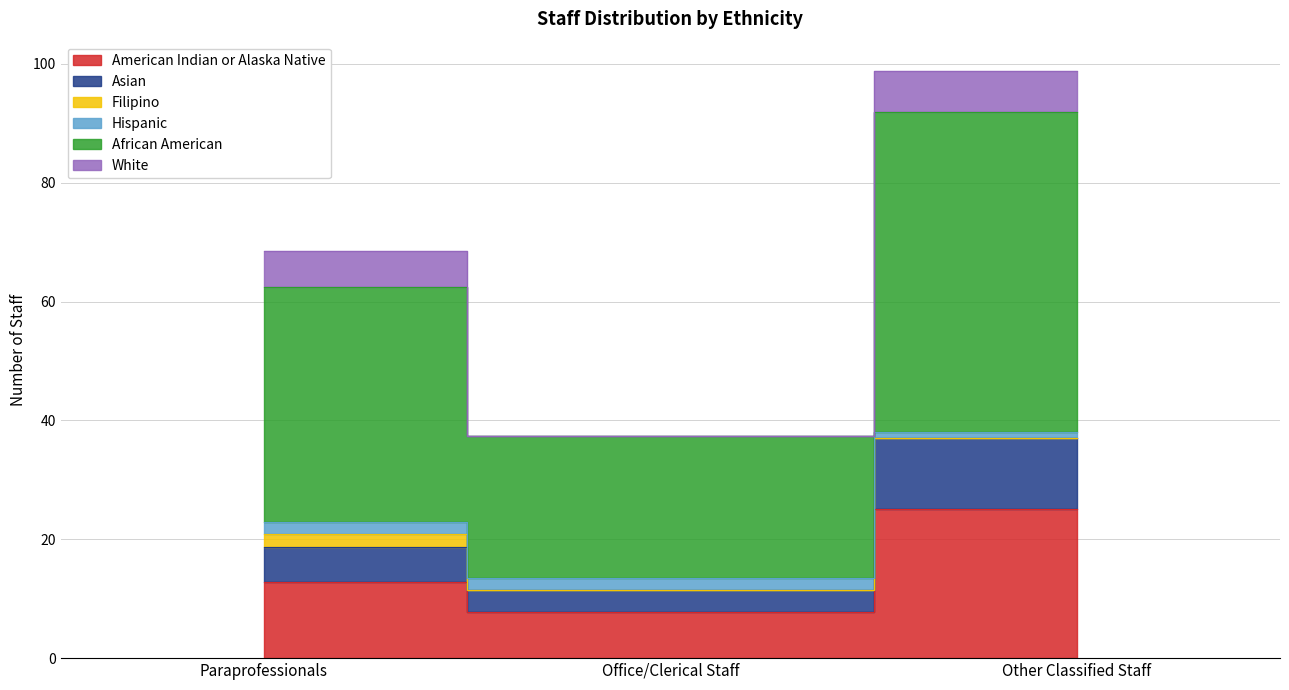

What is the difference between the American Indian or Alaska Native values at Other Classified Staff and Office/Clerical Staff?

17.4